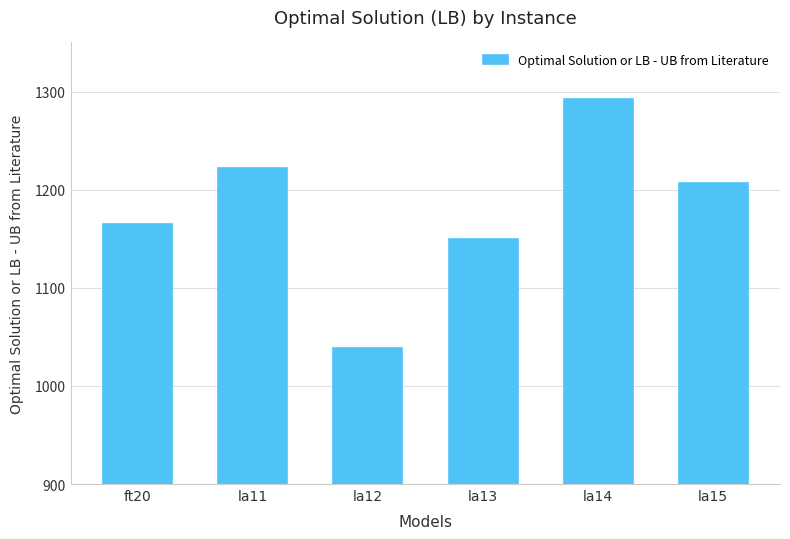

How many categories are shown in the chart?

6